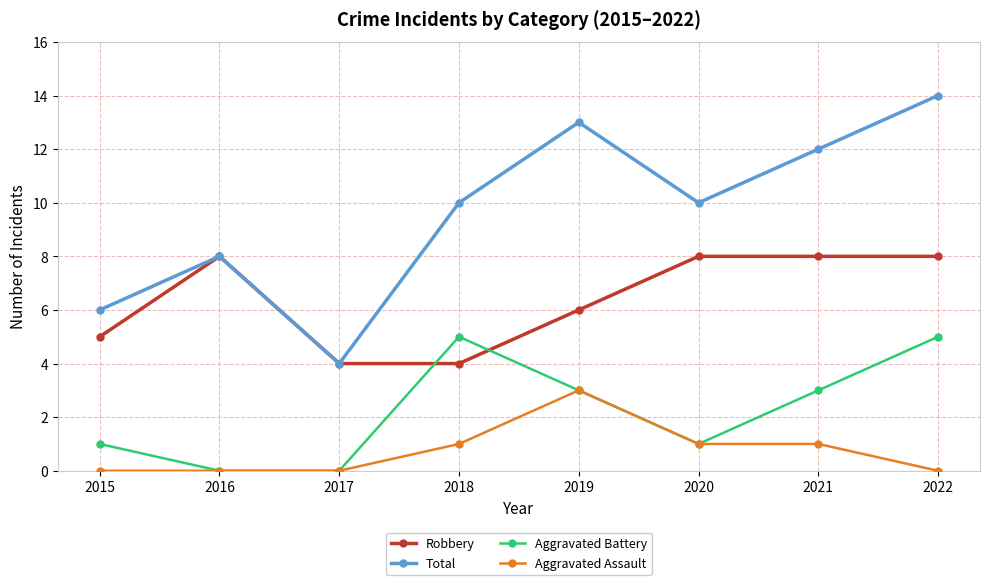

Which category has the lowest value in the Total series?

2017